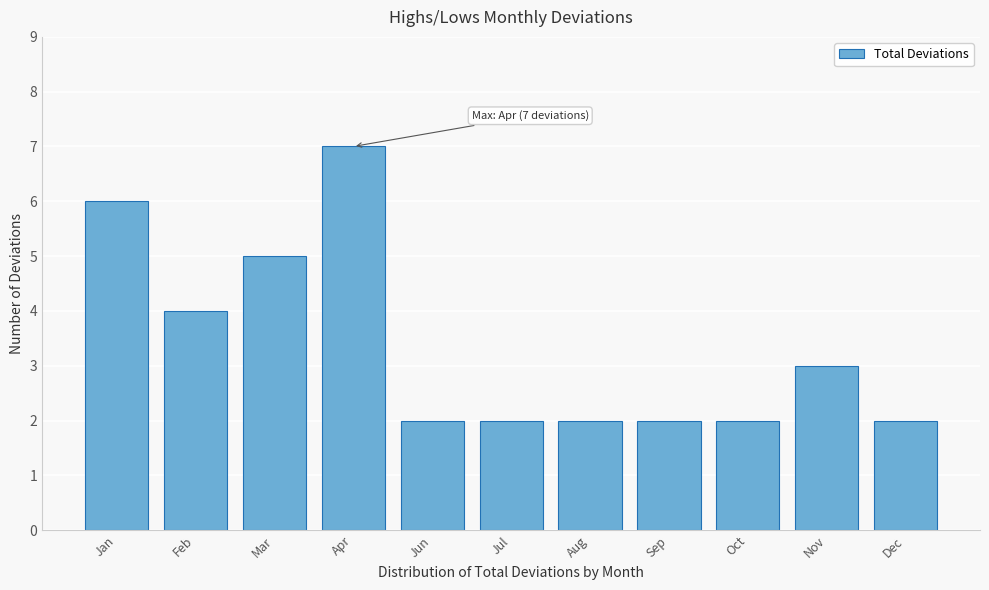

Reading left to right, what are all the values shown in this chart?

6	4	5	7	2	2	2	2	2	3	2